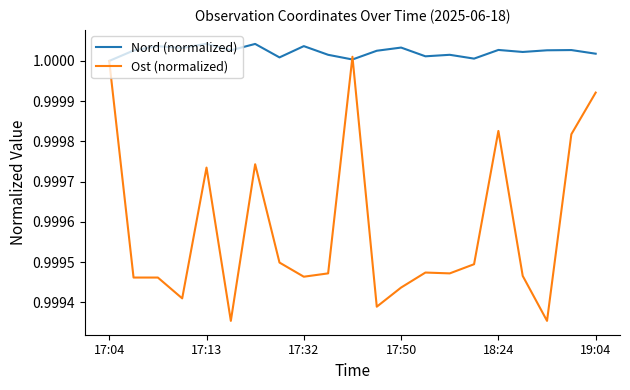

Which series has the largest range (max minus min)?

Ost (normalized)